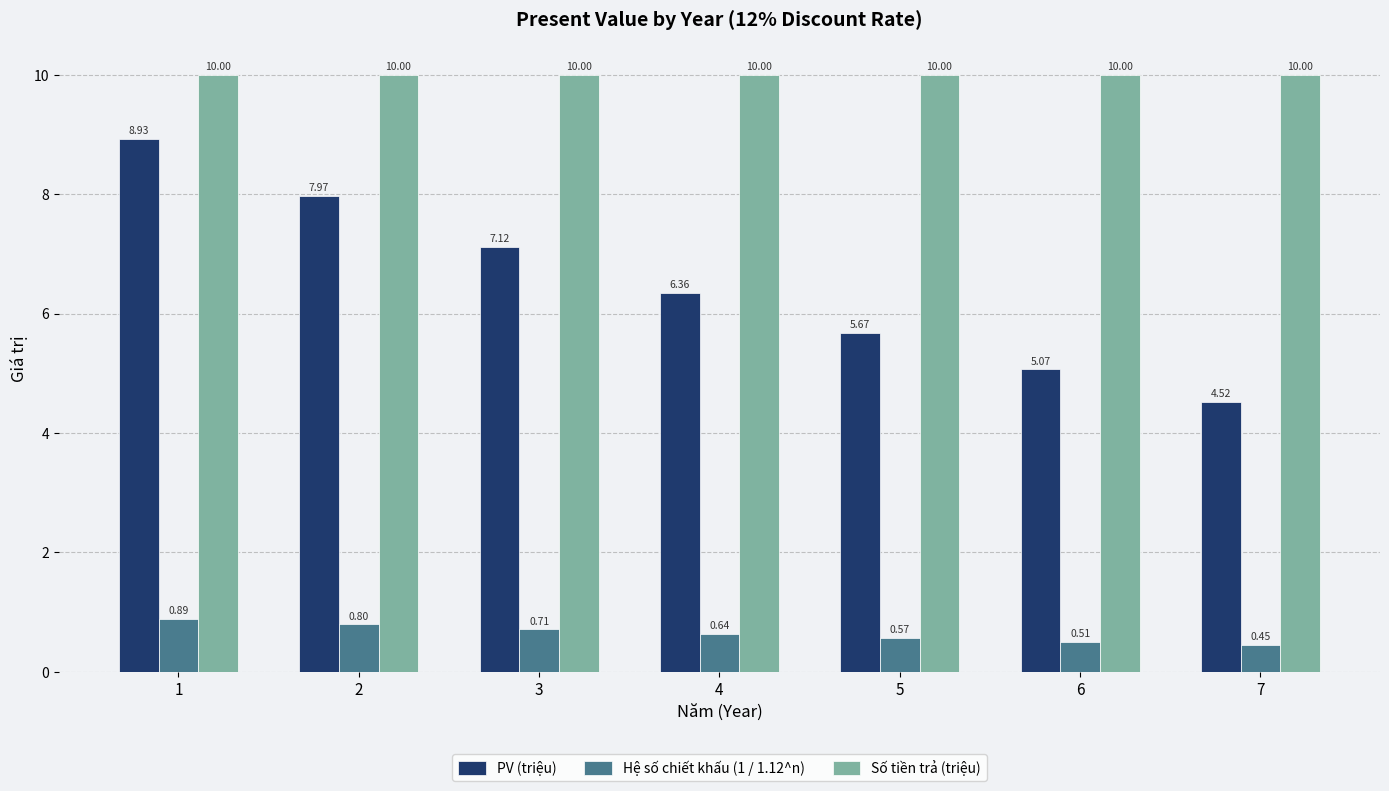

The PV (triệu) series shows 3.5 at 6. True or false?

False